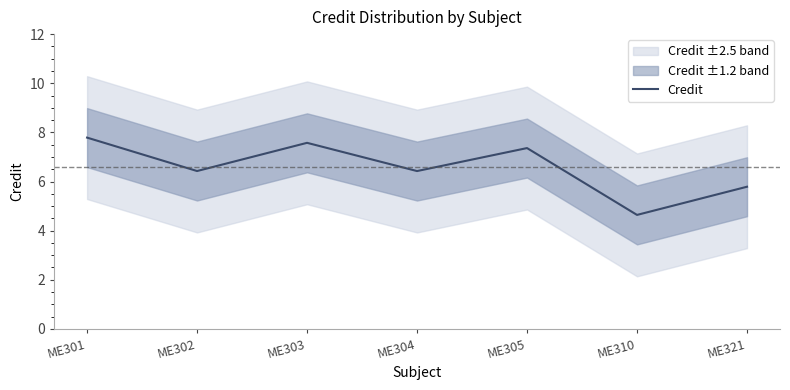

At which category does the chart reach its peak across all series?

ME301